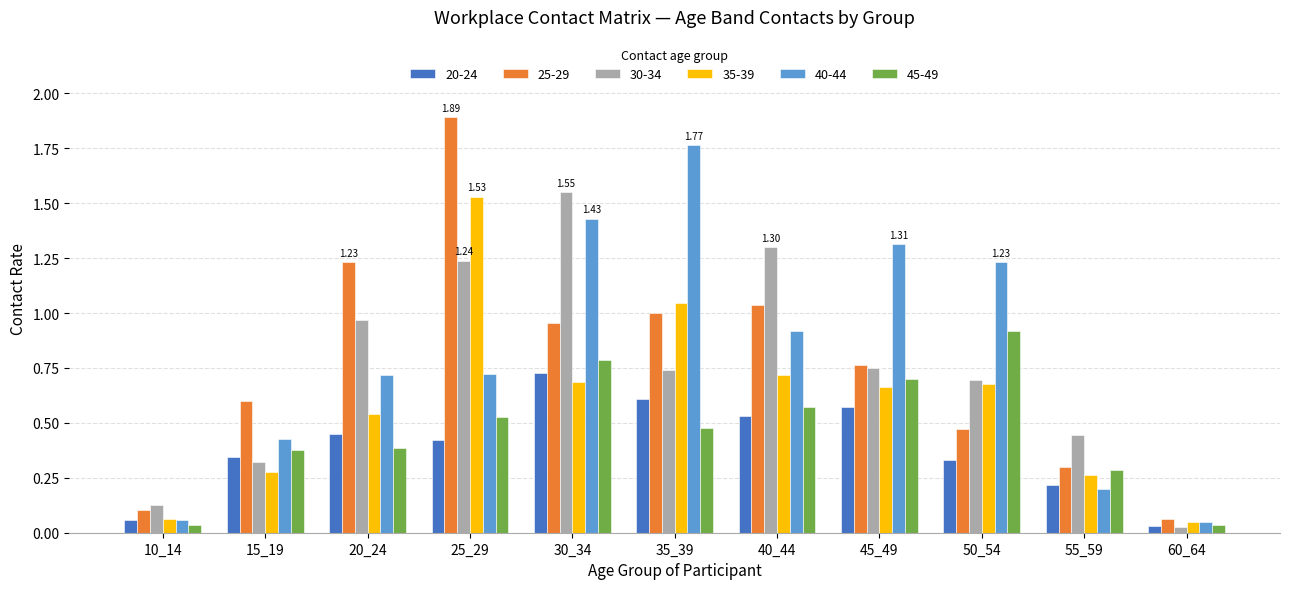

Which series has the largest range (max minus min)?

25-29